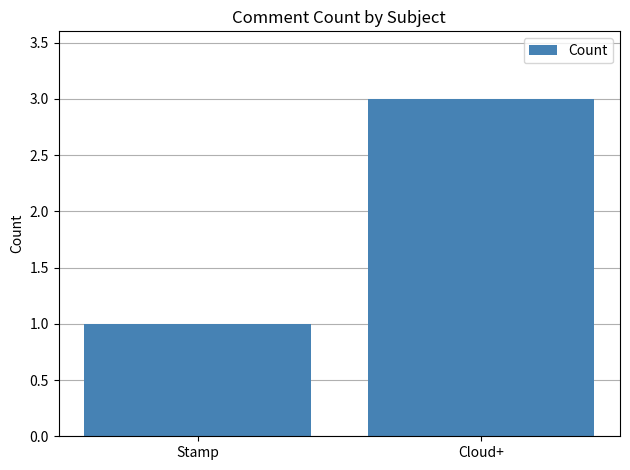

Between Stamp and Cloud+, which is larger?

Cloud+